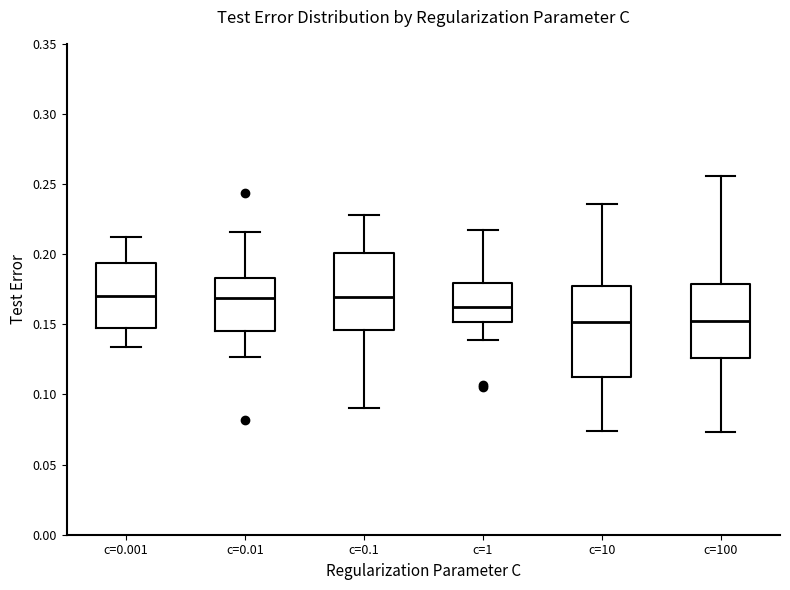

Where is the lower edge of the box for c=0.1 on the y-axis? The values are not printed on the chart, so give them approximately, as read against the axis.

0.145